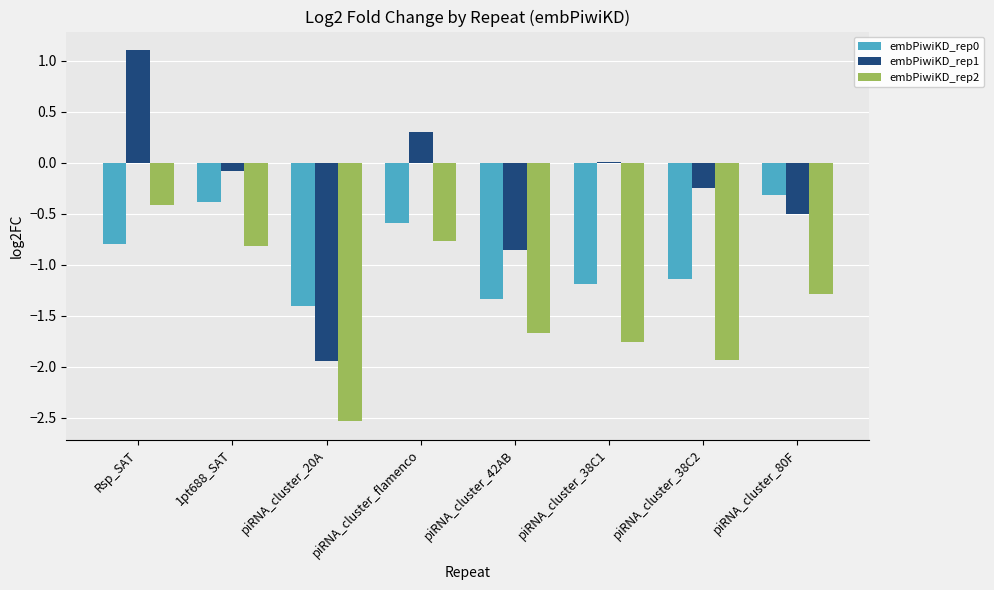

At which label does embPiwiKD_rep2 first exceed -1?

Rsp_SAT